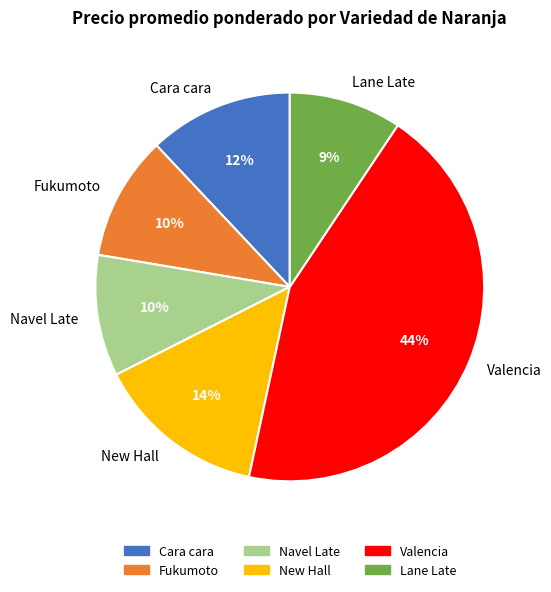

To the nearest percent, what portion does Navel Late represent?

10%